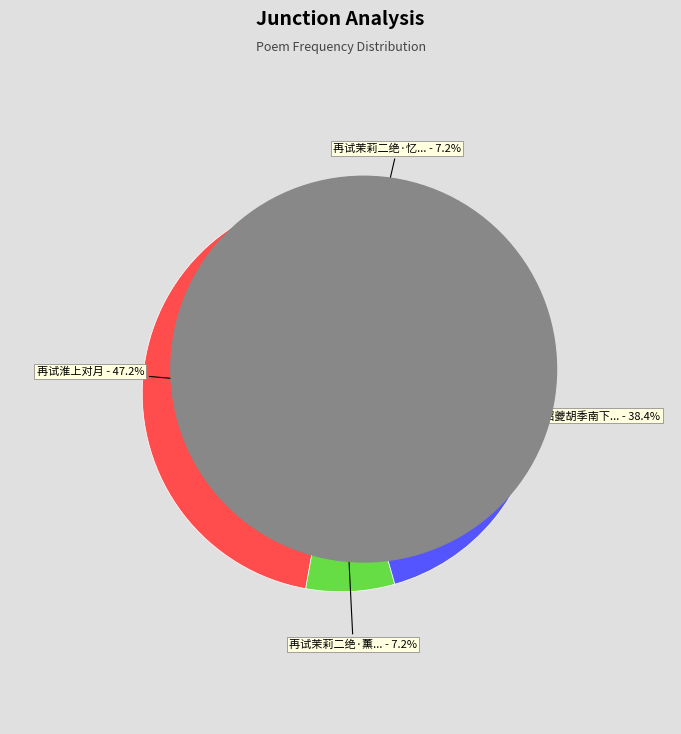

Is there any slice that represents more than half of the pie?

No